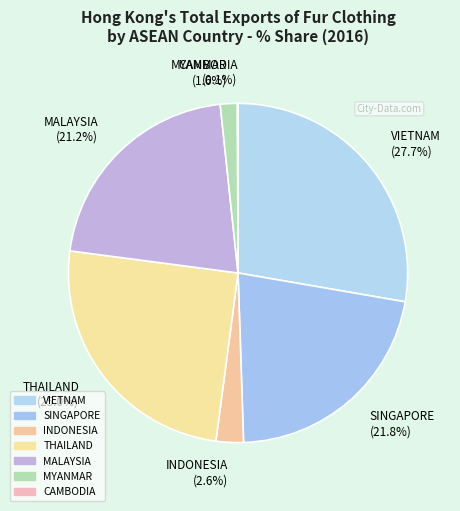

To the nearest percent, what is the combined percentage of MALAYSIA and MYANMAR?

23%